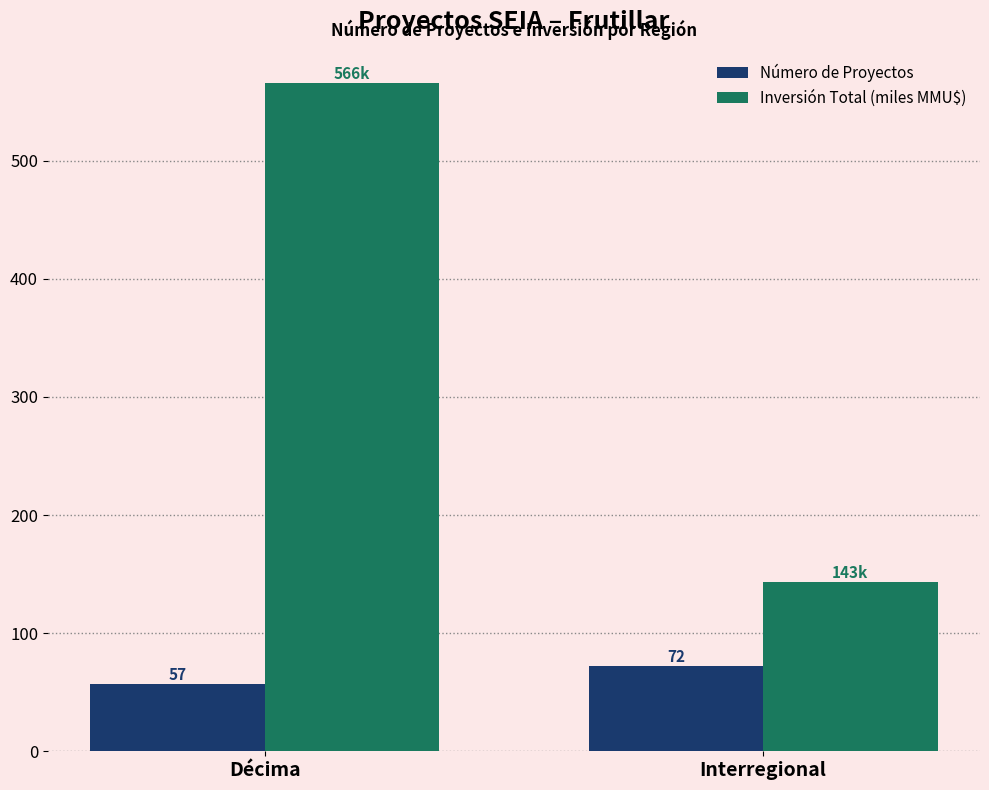

Between Décima and Interregional, which series saw the biggest shift?

Inversión Total (miles MMU$)